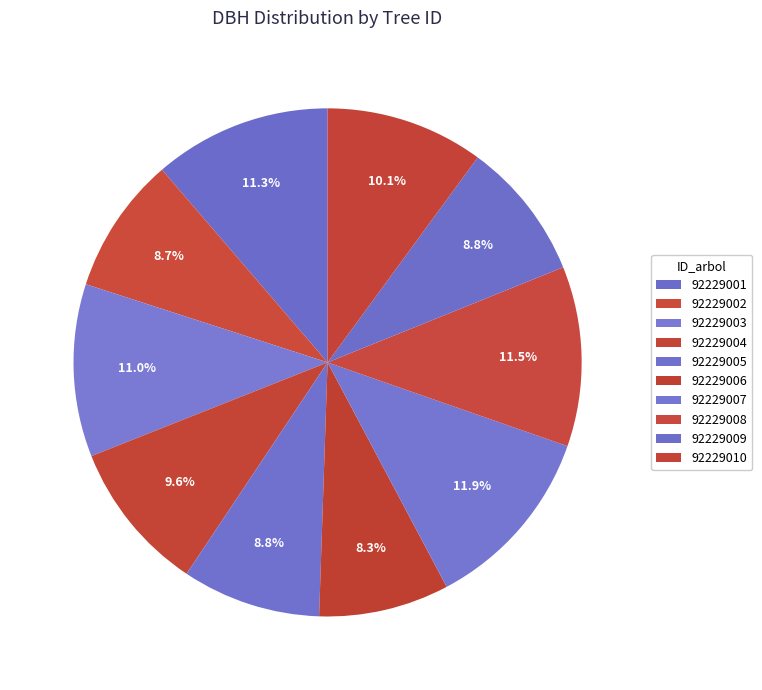

To the nearest percent, what percentage of the pie is 92229006?

8%